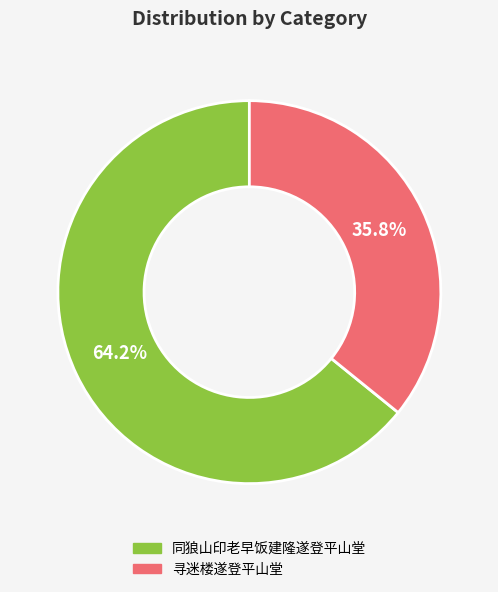

Which has a higher value, 寻迷楼遂登平山堂 or 同狼山印老早饭建隆遂登平山堂?

同狼山印老早饭建隆遂登平山堂